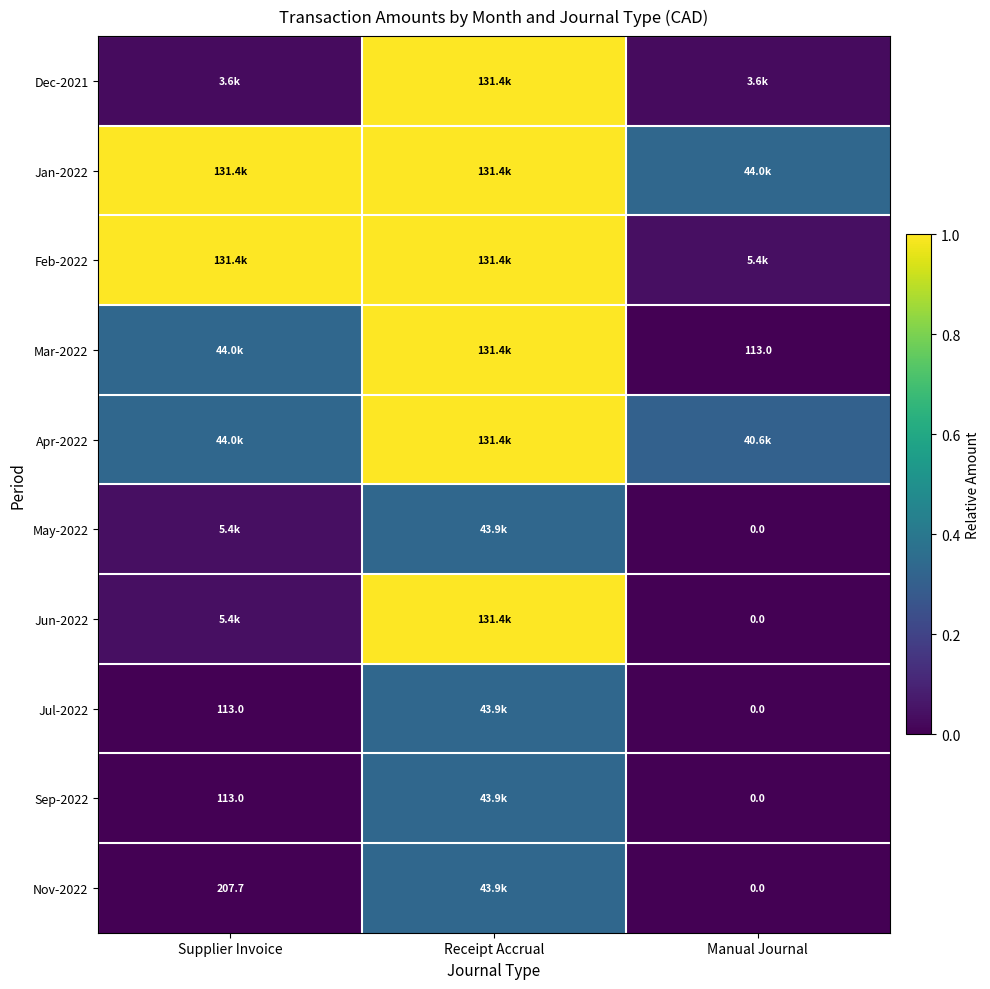

Which label corresponds to the largest value in the chart?

Receipt Accrual